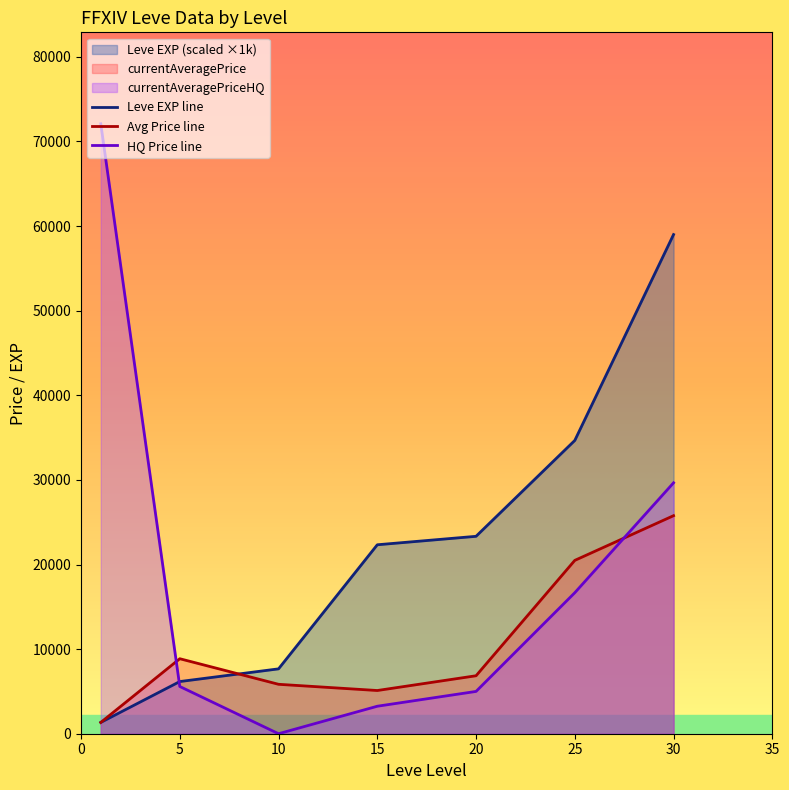

Does the chart have visible grid lines?

No